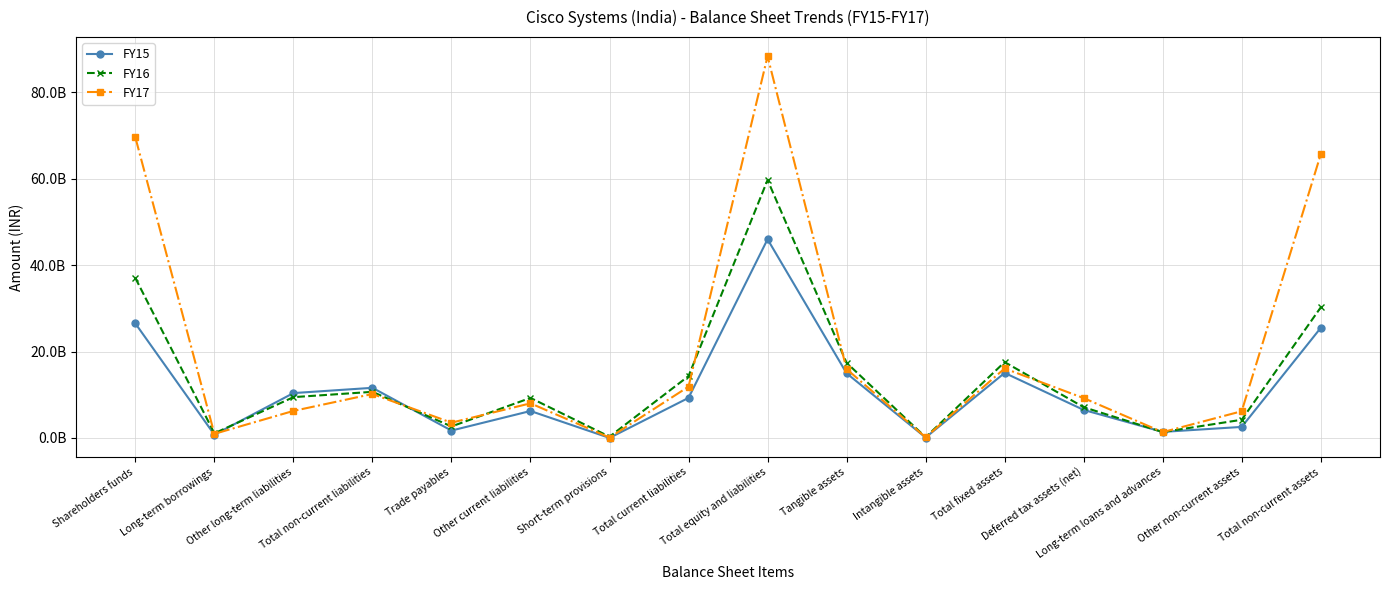

What is the maximum value shown in the chart?

88375520000